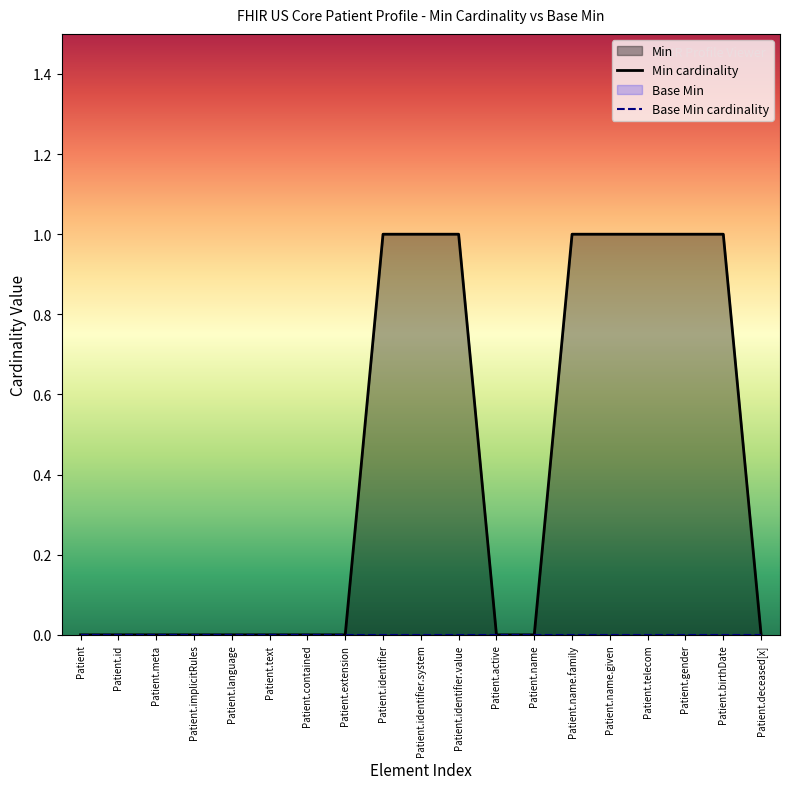

What is the label of the 15th point from the left?

Patient.name.given